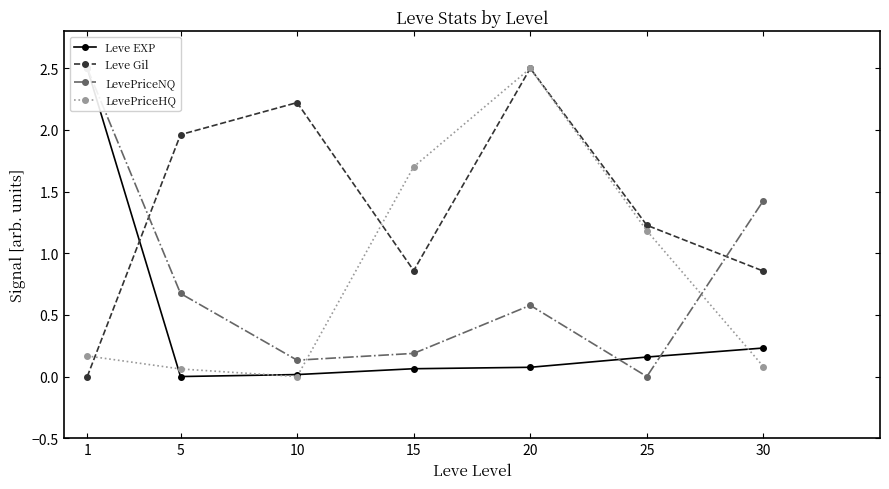

List the series in order of their peak value, highest first.

Leve EXP, Leve Gil, LevePriceNQ, LevePriceHQ